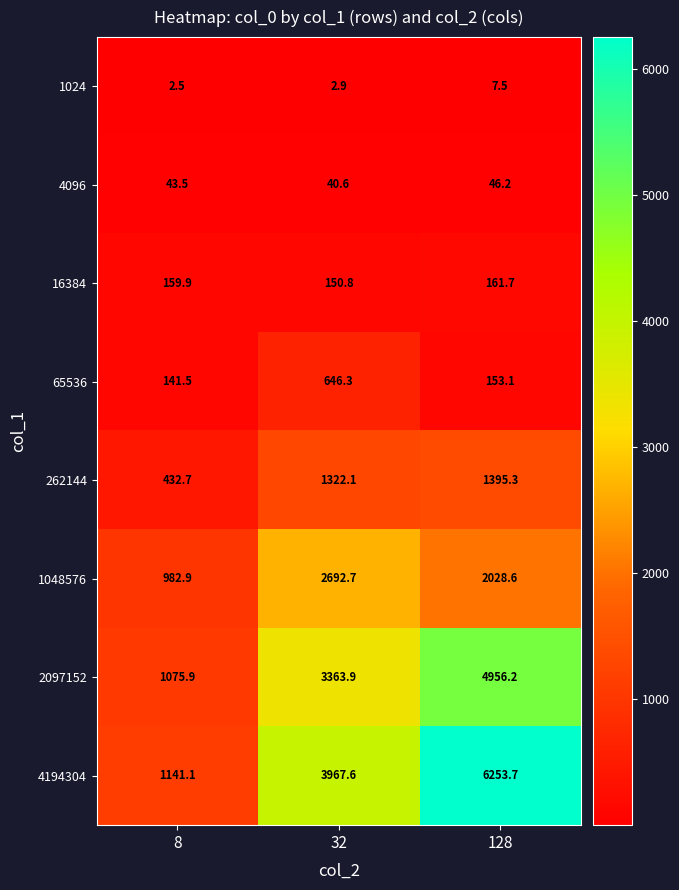

What is the average value of the 4096 series?

43.4